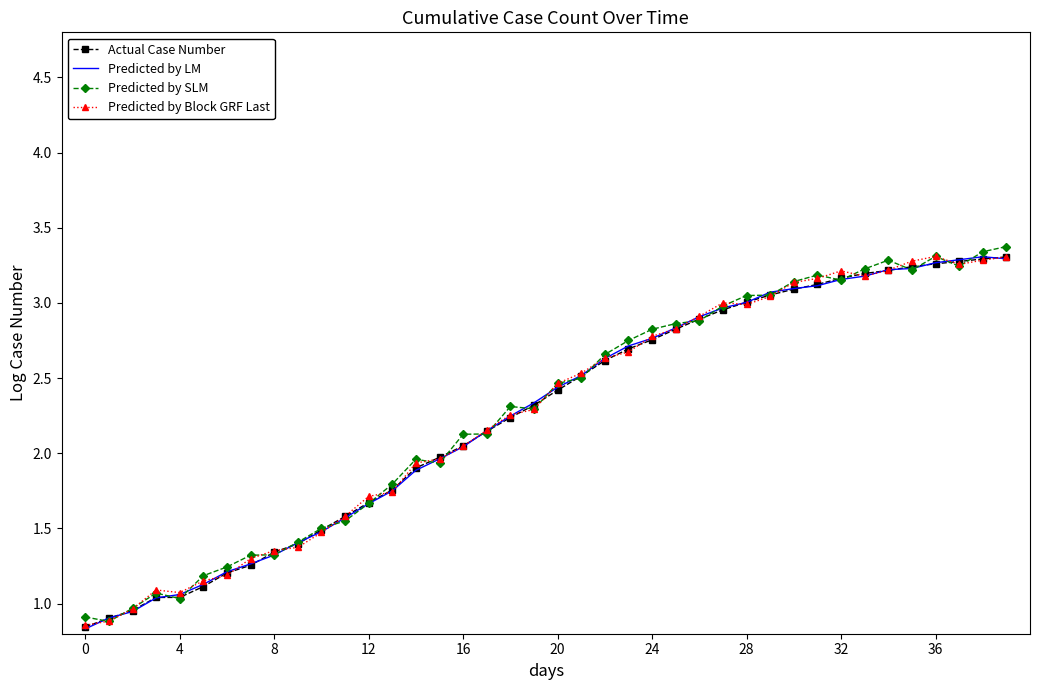

What is the difference between the second highest and minimum values in the Predicted by Block GRF Last series?

2.4